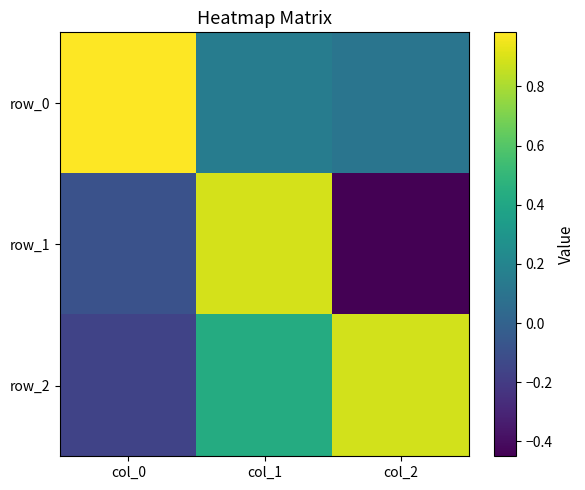

What is the highest value of the row_1 series?

0.9